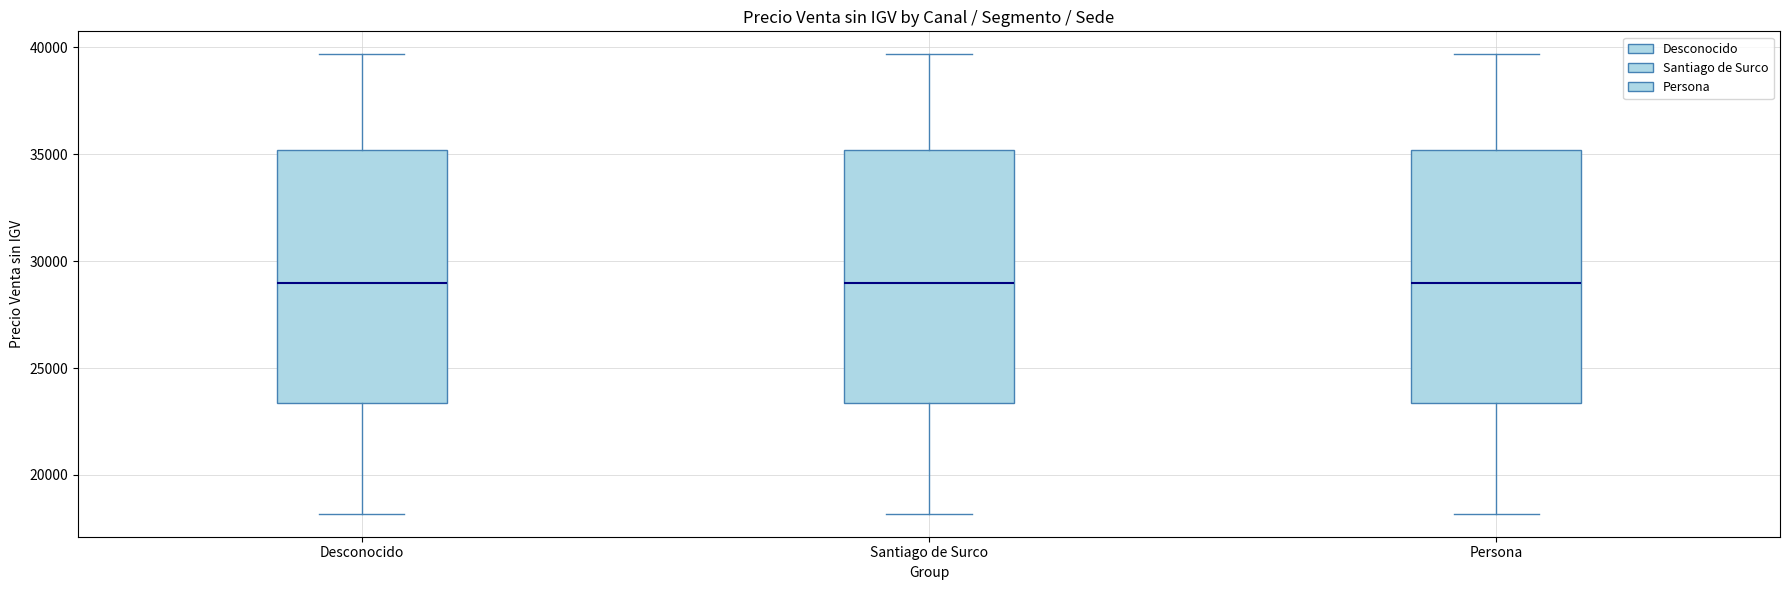

Where does the lower whisker of the box for Desconocido end on the y-axis? The values are not printed on the chart, so give them approximately, as read against the axis.

18000